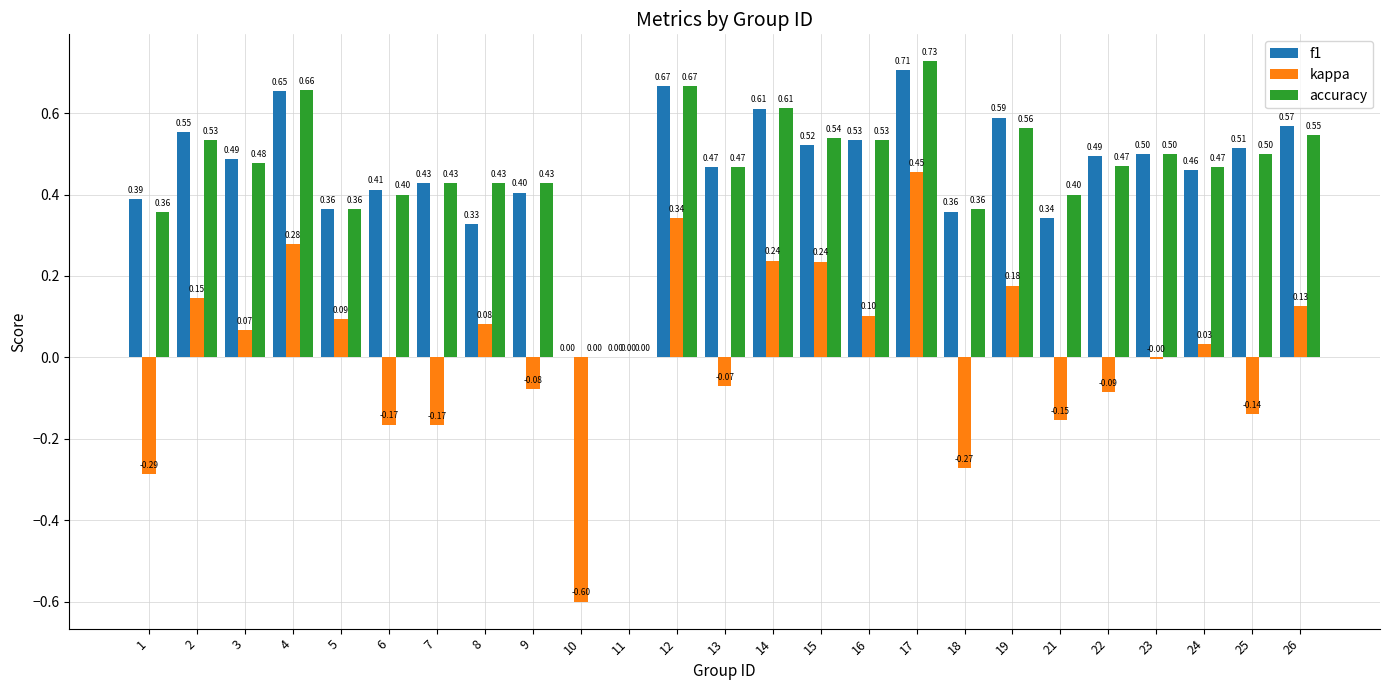

What is the total value across all series at 13?

0.9